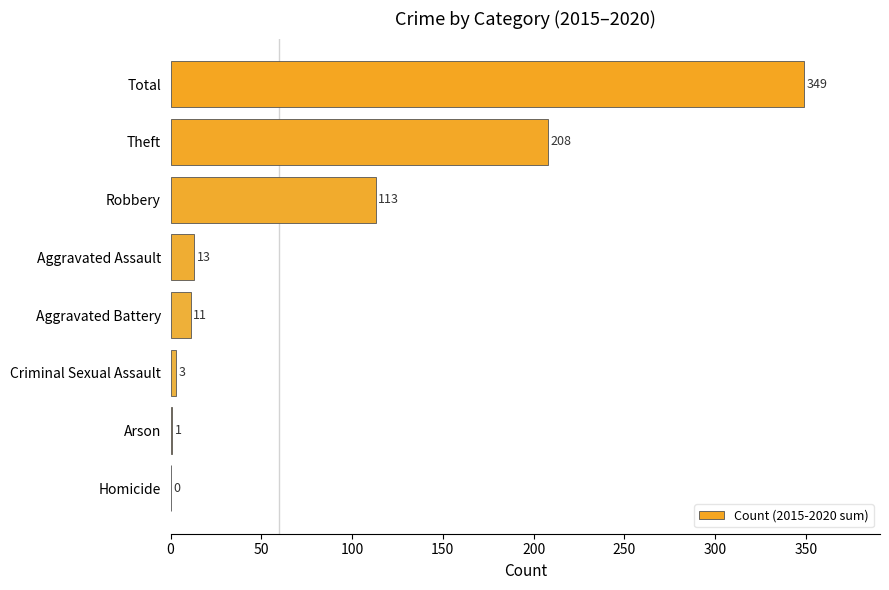

What is the greatest value displayed?

349